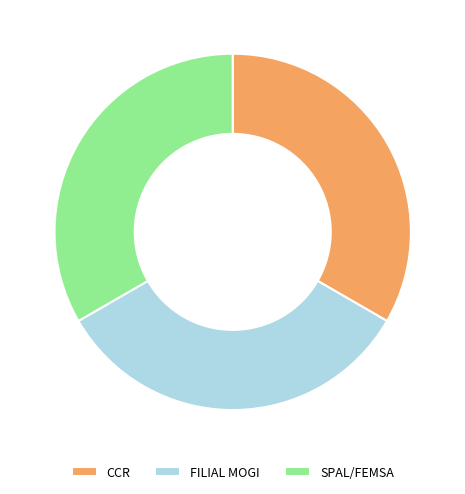

Count the number of slices in the pie.

3